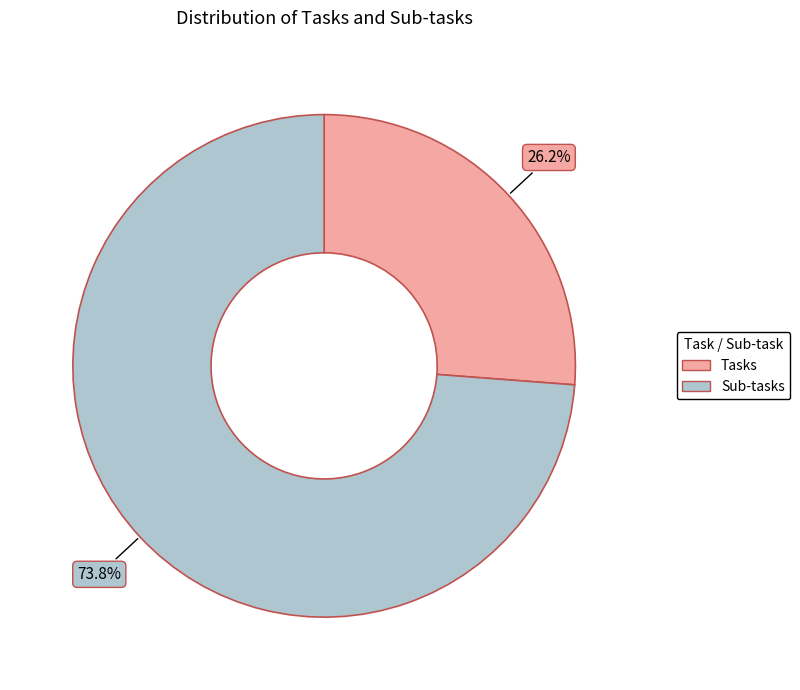

Which slice is the smallest?

Tasks